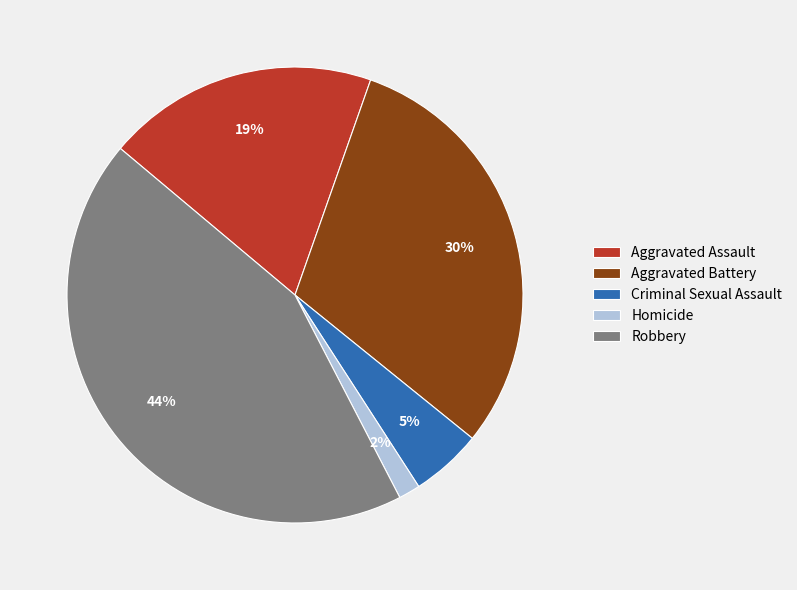

Is there a majority slice in this chart?

No